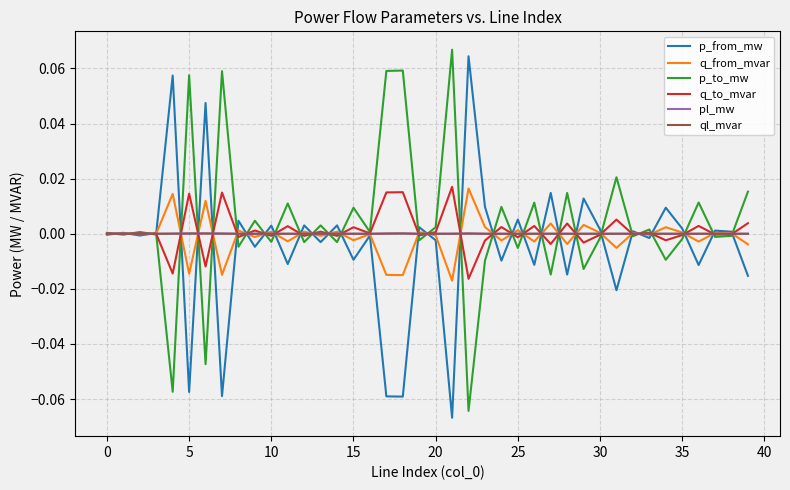

True or false: pl_mw has more than 2 points higher than both neighbors.

True